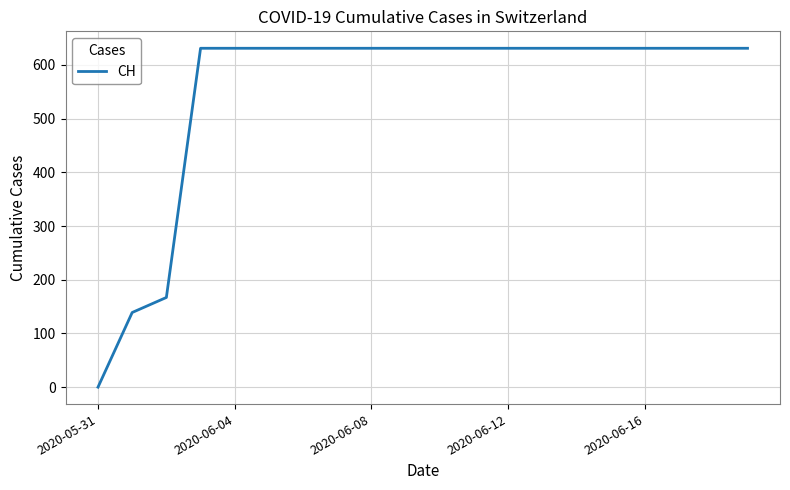

What is the difference between the maximum and minimum values?

631